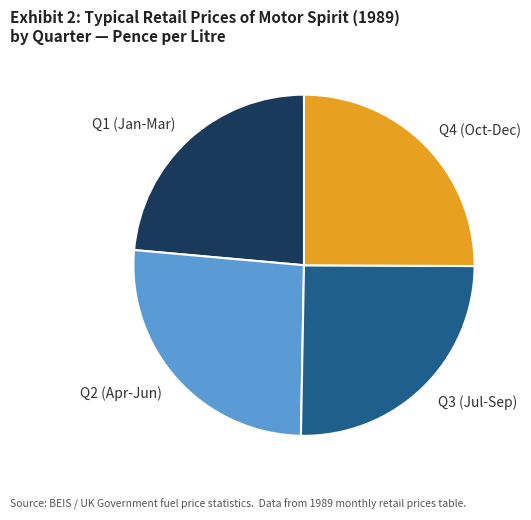

Is the sum of Q3 (Jul-Sep) and Q1 (Jan-Mar) greater than half?

No